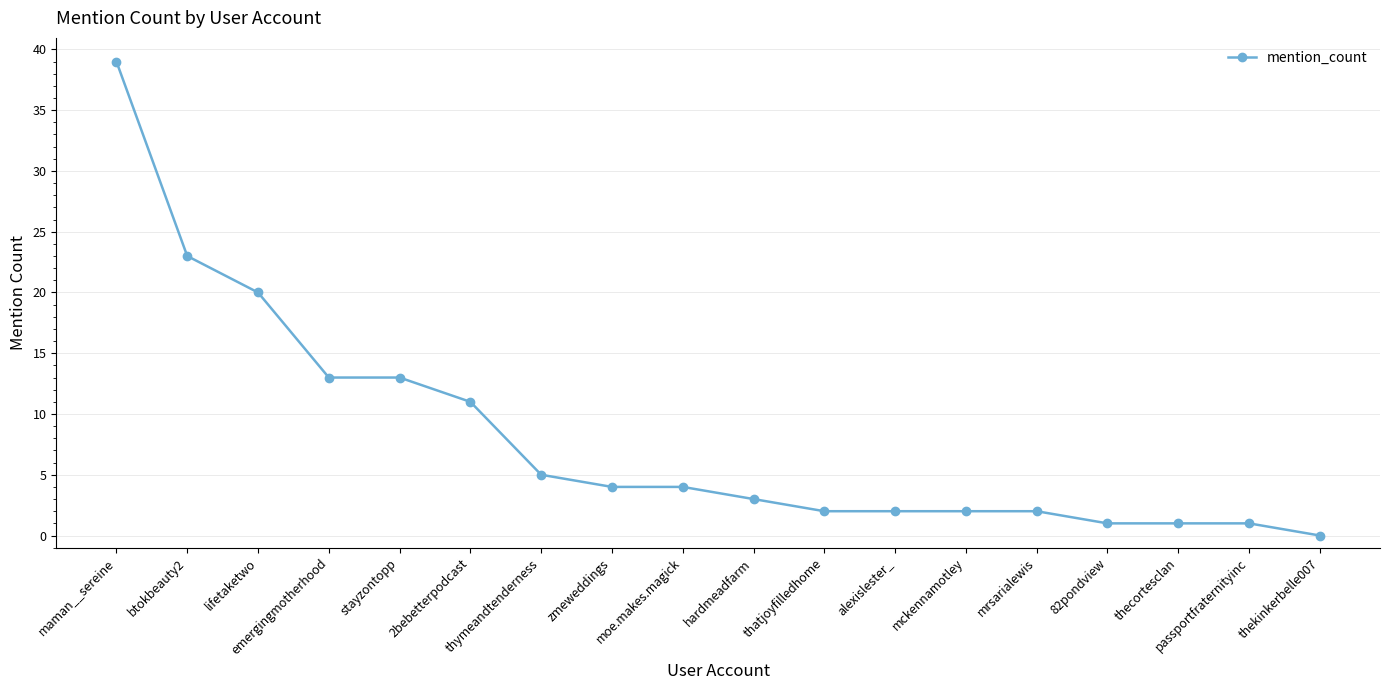

What is the maximum value shown in the chart?

39